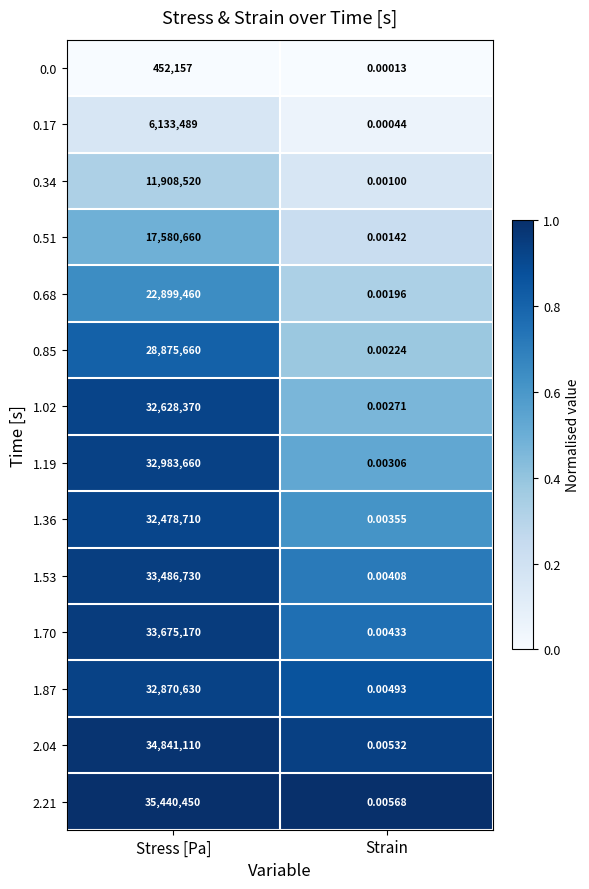

Rank the categories by 0.85 value from highest to lowest.

Stress [Pa], Strain